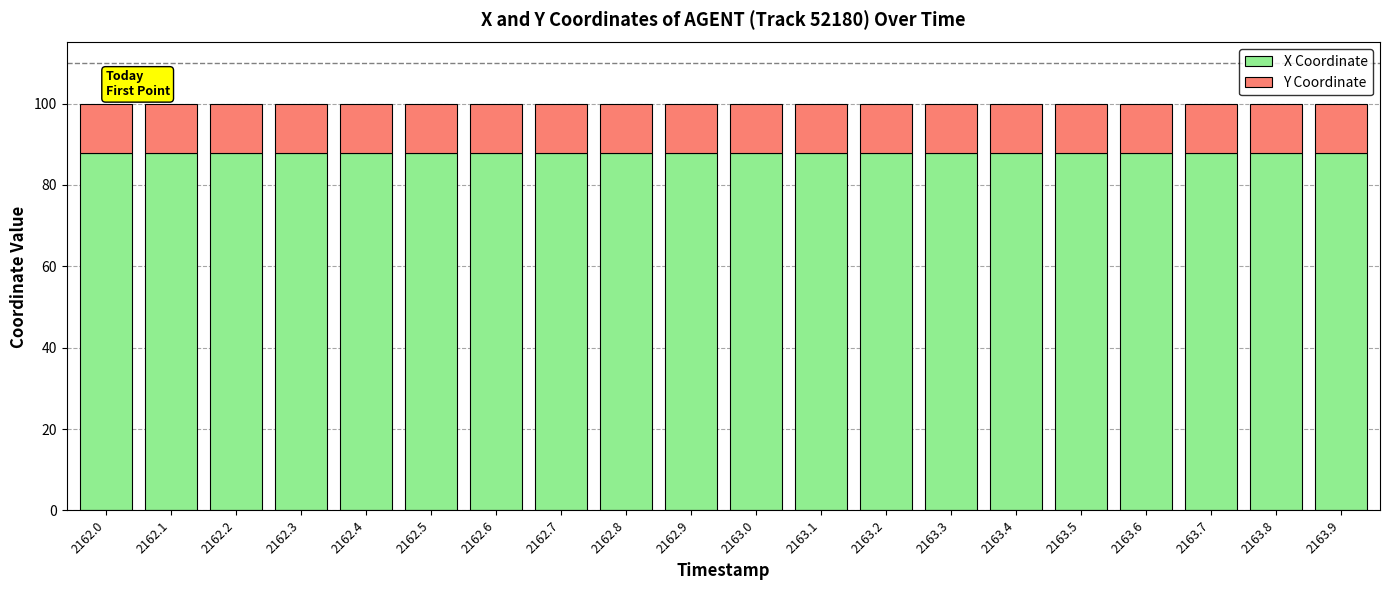

What is the highest value of the X Coordinate series?

88.0